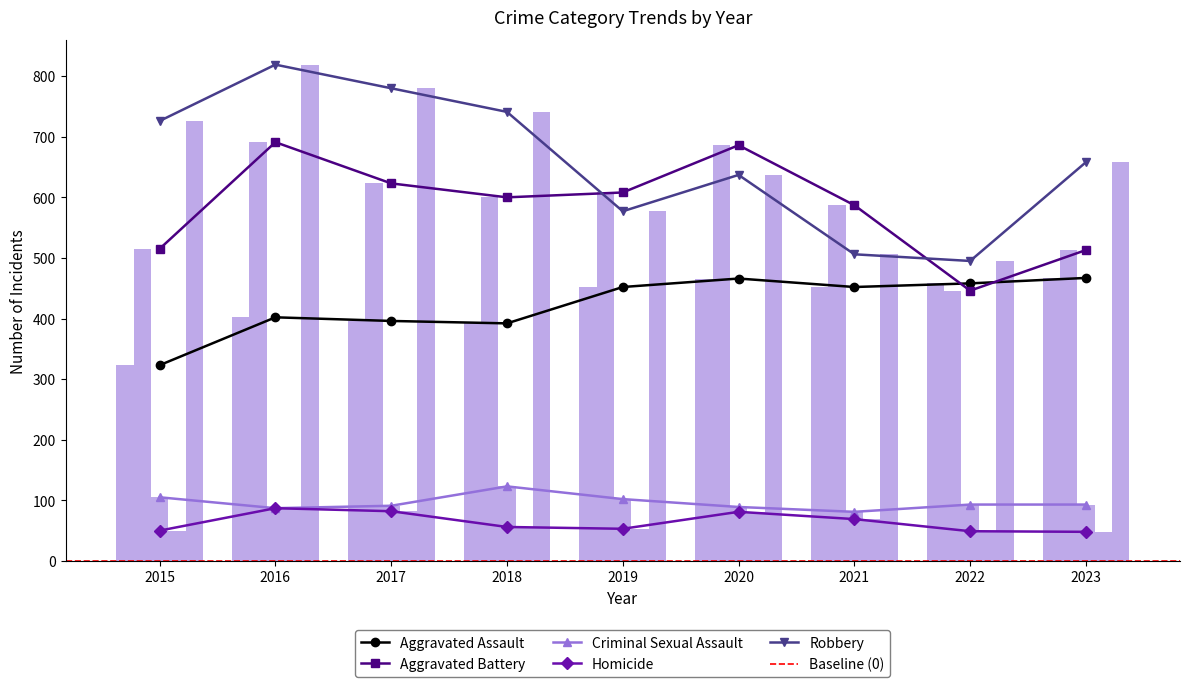

What is the value of the Homicide bar at the 4th from the left?

56